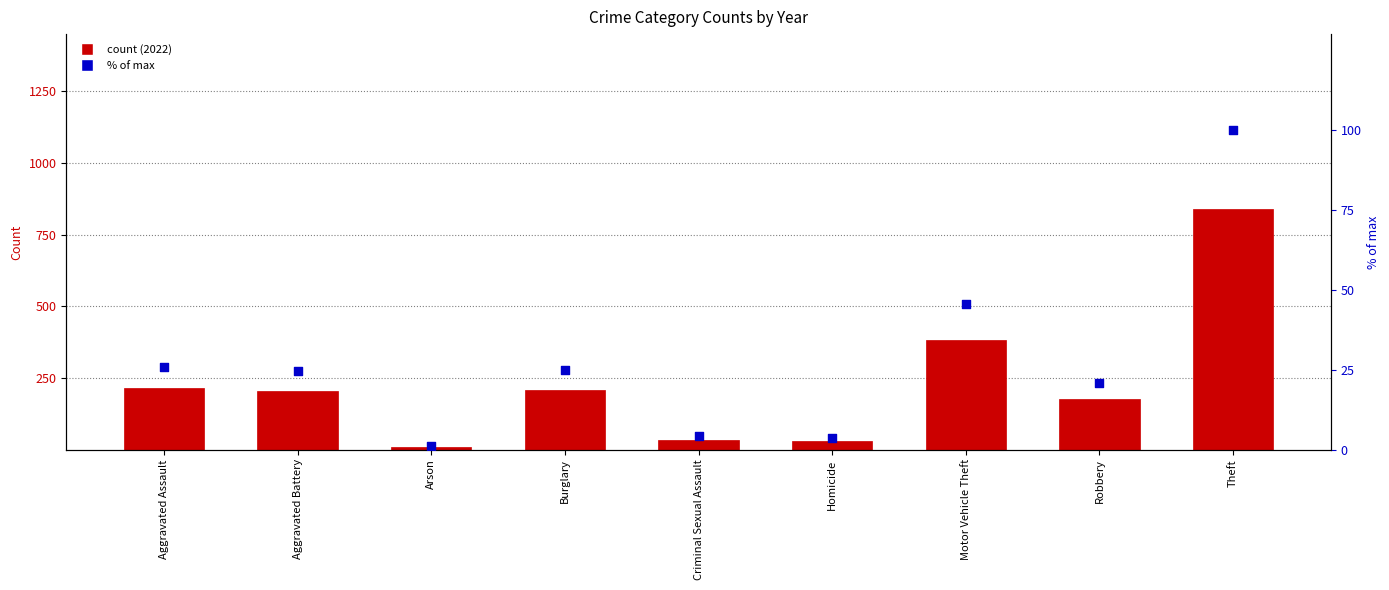

Which has a higher value, Motor Vehicle Theft or Homicide?

Motor Vehicle Theft